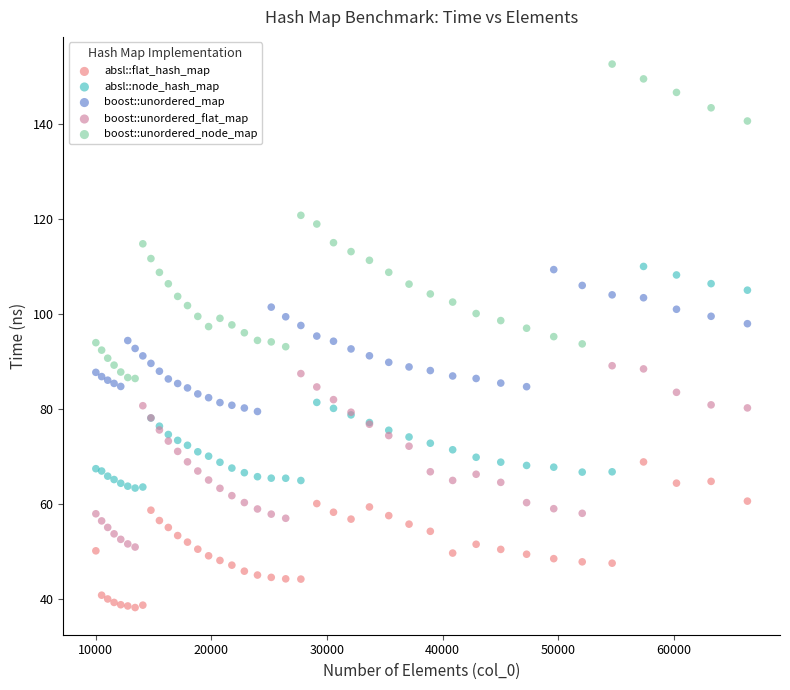

What are all the series names shown in the legend?

absl::flat_hash_map, absl::node_hash_map, boost::unordered_map, boost::unordered_flat_map, boost::unordered_node_map